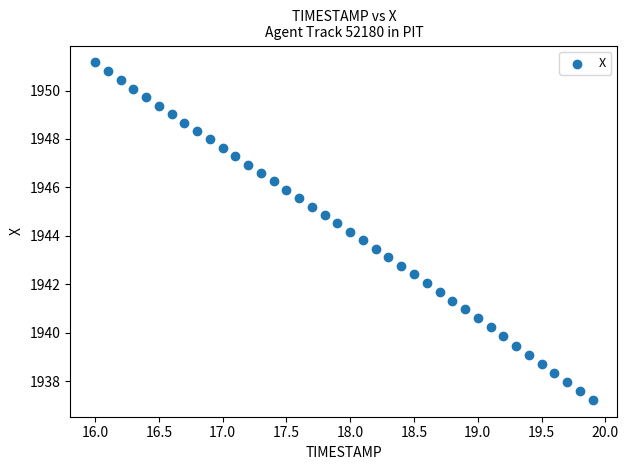

What is the range of Y values (max minus min)?

13.9